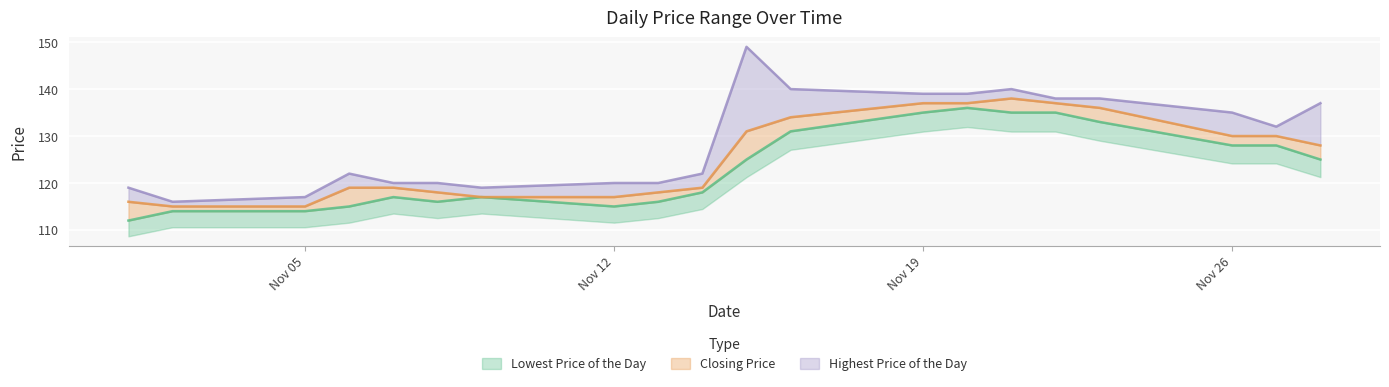

List the series in order of their overall mean, lowest first.

Lowest Price of the Day, Closing Price, Highest Price of the Day